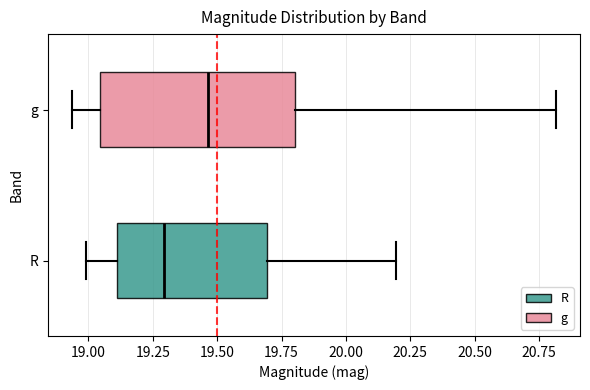

Which box's median line is the furthest to the right?

g